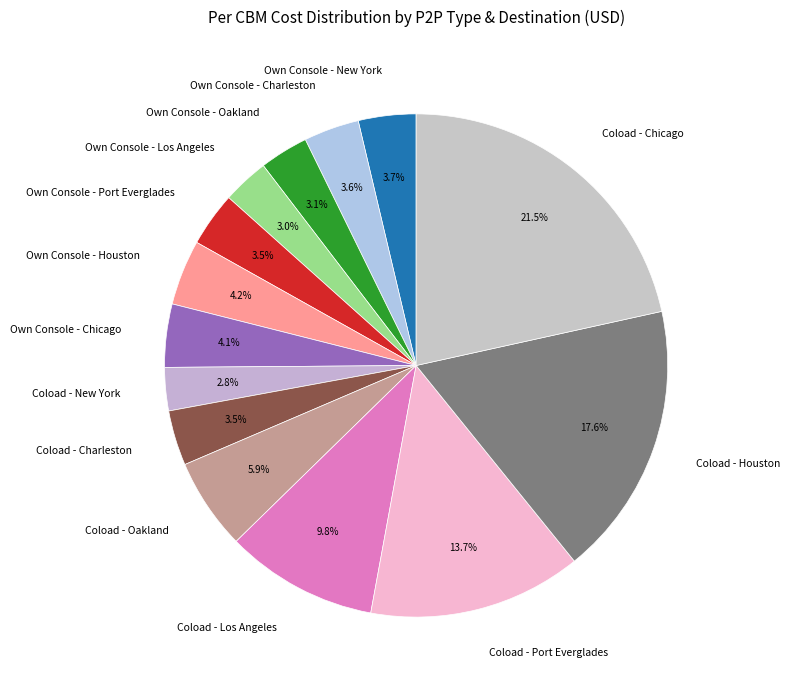

Between Own Console - Los Angeles and Own Console - Chicago, which is larger?

Own Console - Chicago